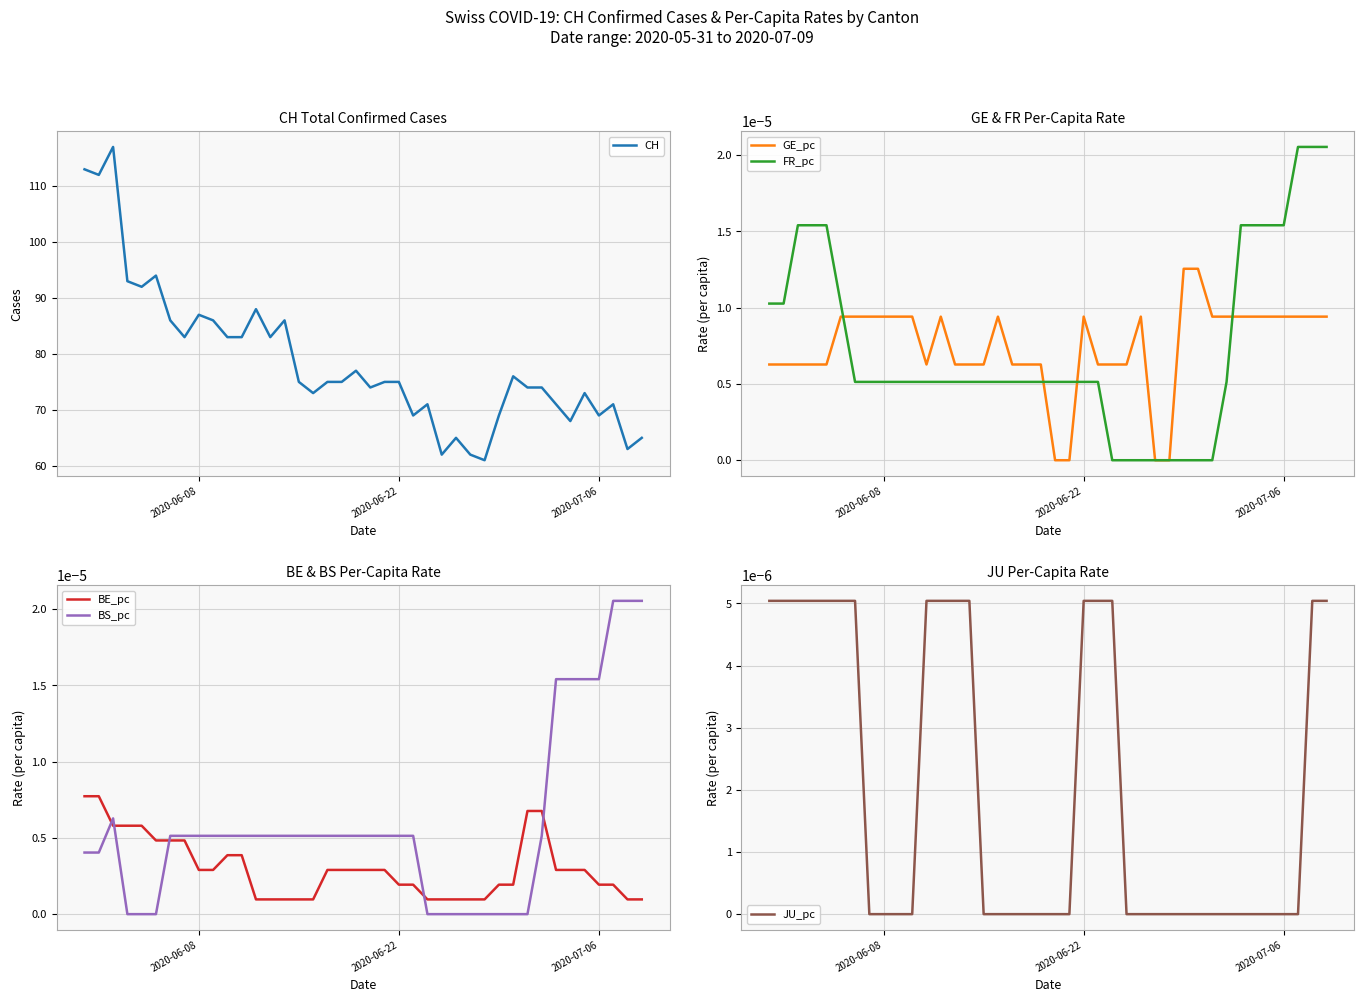

What is the minimum value for CH?

61